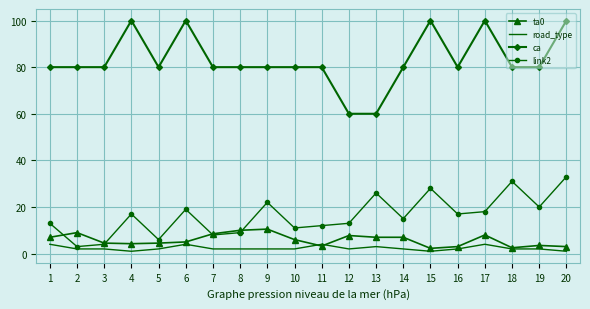

List the series in order of their peak value, lowest first.

road_type, ta0, link2, ca